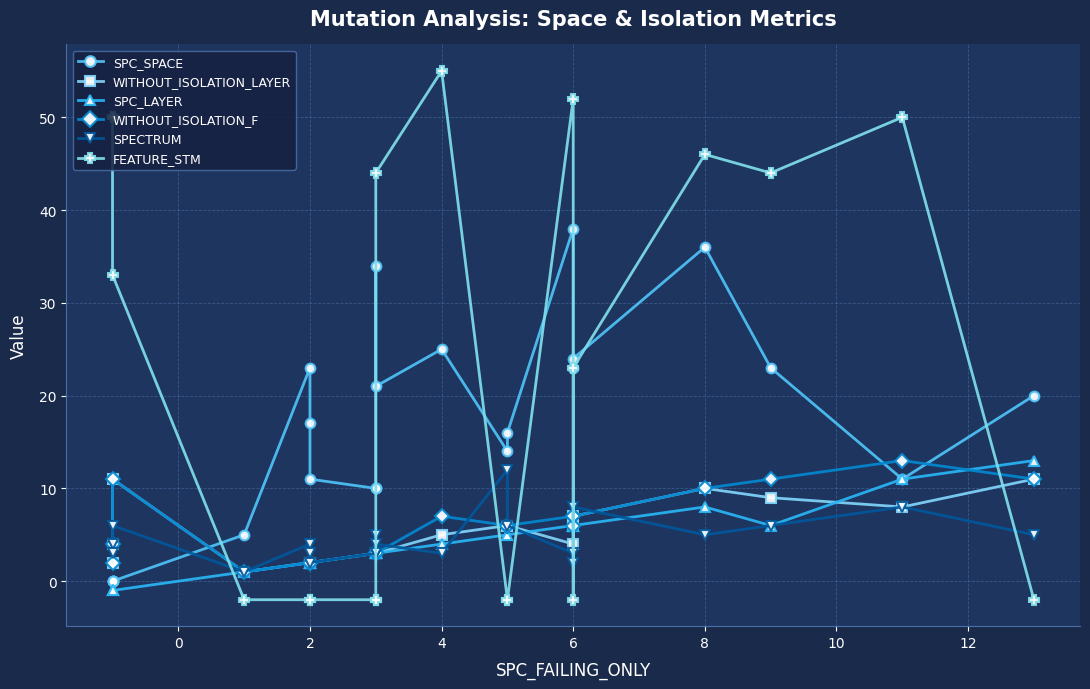

What is the spread (max minus min) of values at 6?

49